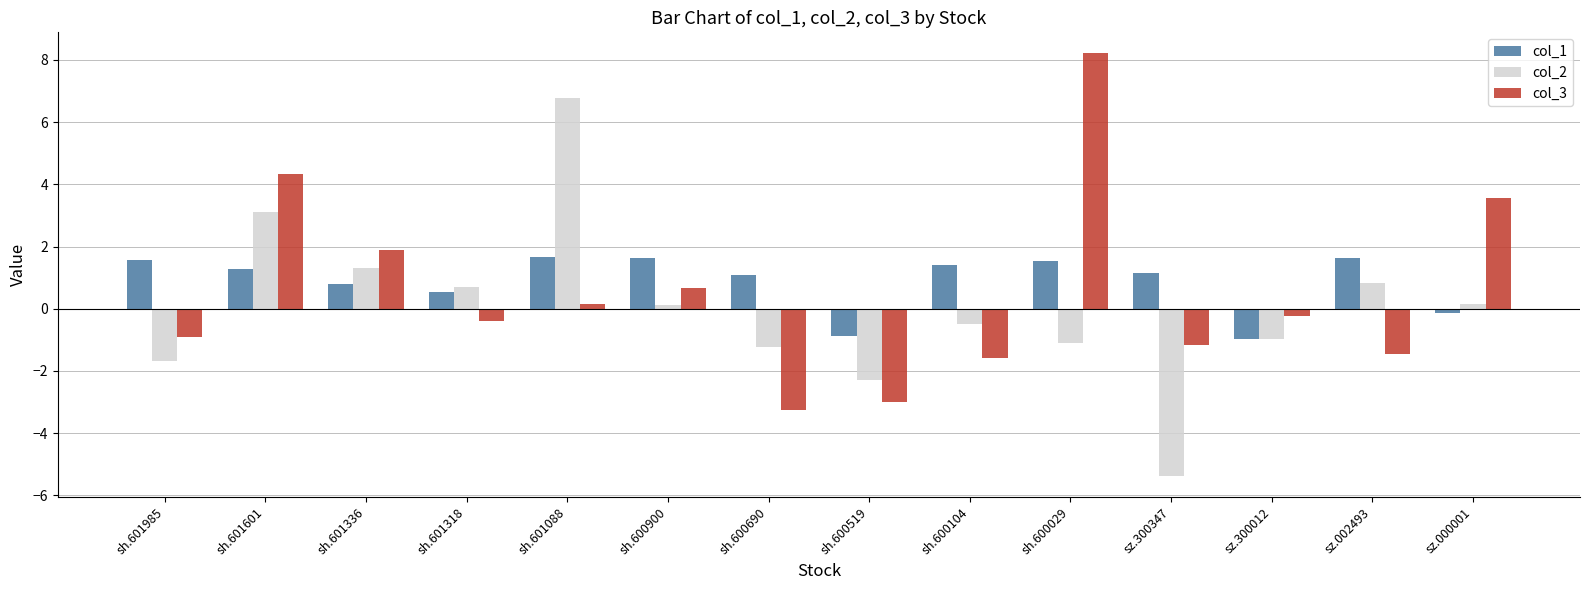

Are the bars horizontal?

No